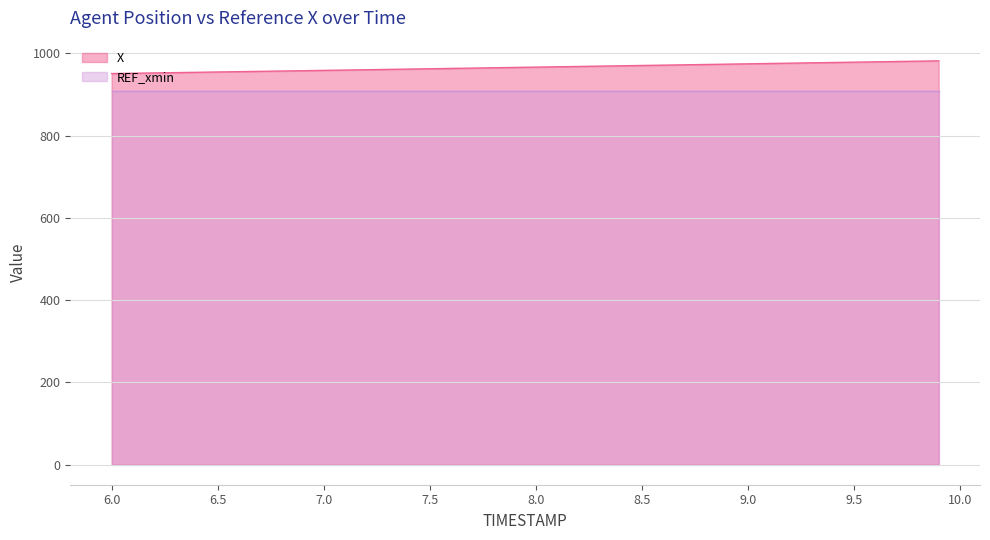

Rank the categories by value from highest to lowest.

9.9, 9.8, 9.7, 9.6, 9.5, 9.4, 9.3, 9.2, 9.1, 9.0, 8.9, 8.8, 8.7, 8.6, 8.5, 8.4, 8.3, 8.2, 8.1, 8.0, 7.9, 7.8, 7.7, 7.6, 7.5, 7.4, 7.3, 7.2, 7.1, 7.0, 6.9, 6.8, 6.7, 6.6, 6.5, 6.4, 6.3, 6.2, 6.1, 6.0